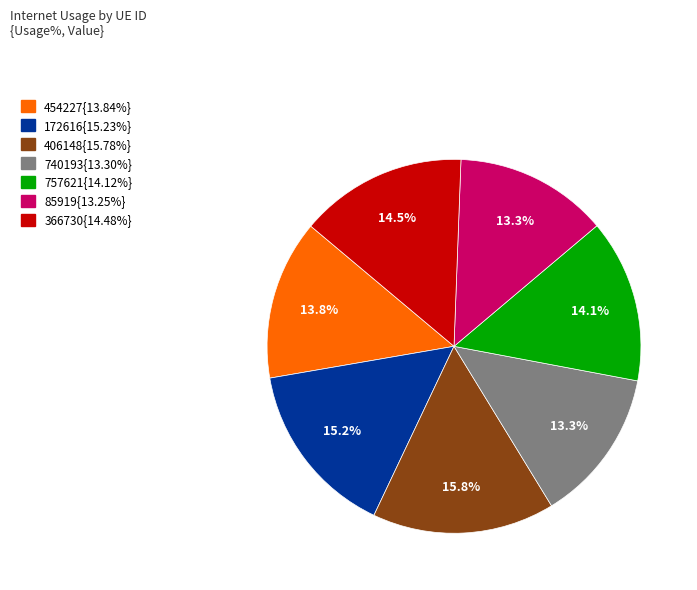

Count the number of slices in the pie.

7